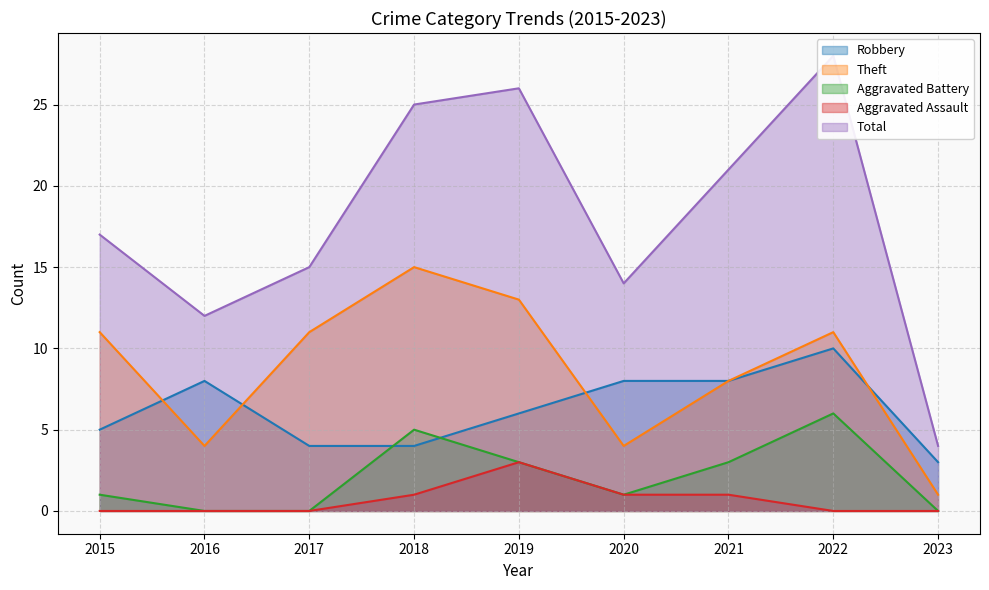

What is the value of the Total point at the 6th from the left?

14